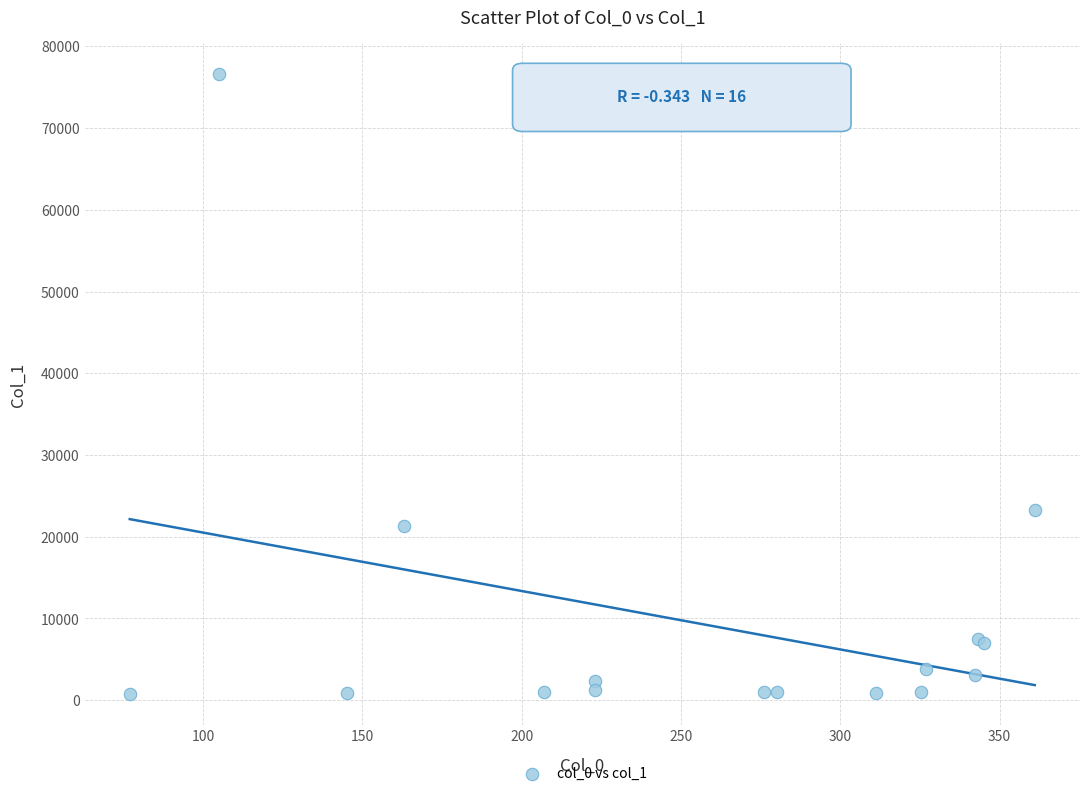

What Y value in the scatter plot is closest to 38709?

23275.8